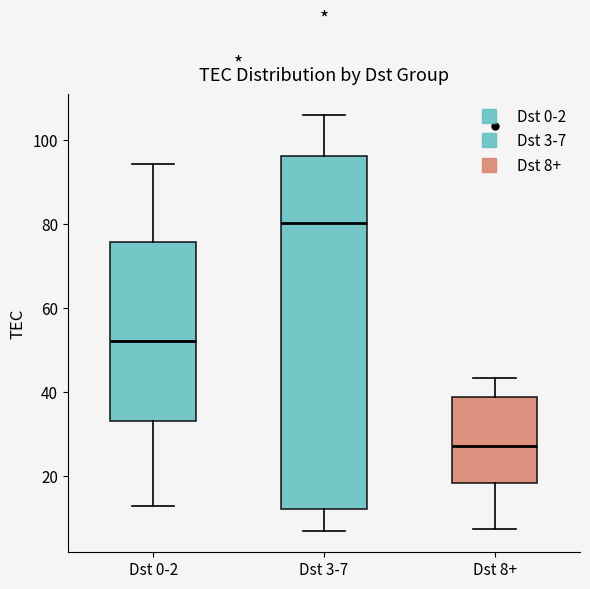

Reading left to right, transcribe this box plot: for each box, give where its median line is, the range the box spans, and where its two whiskers end, as read against the y-axis. The values are not printed on the chart, so give them approximately, as read against the axis.

Dst 0-2: median 52, box 34 to 76, whiskers 14 to 94
Dst 3-7: median 80, box 12 to 96, whiskers 6 to 106
Dst 8+: median 28, box 18 to 38, whiskers 8 to 44